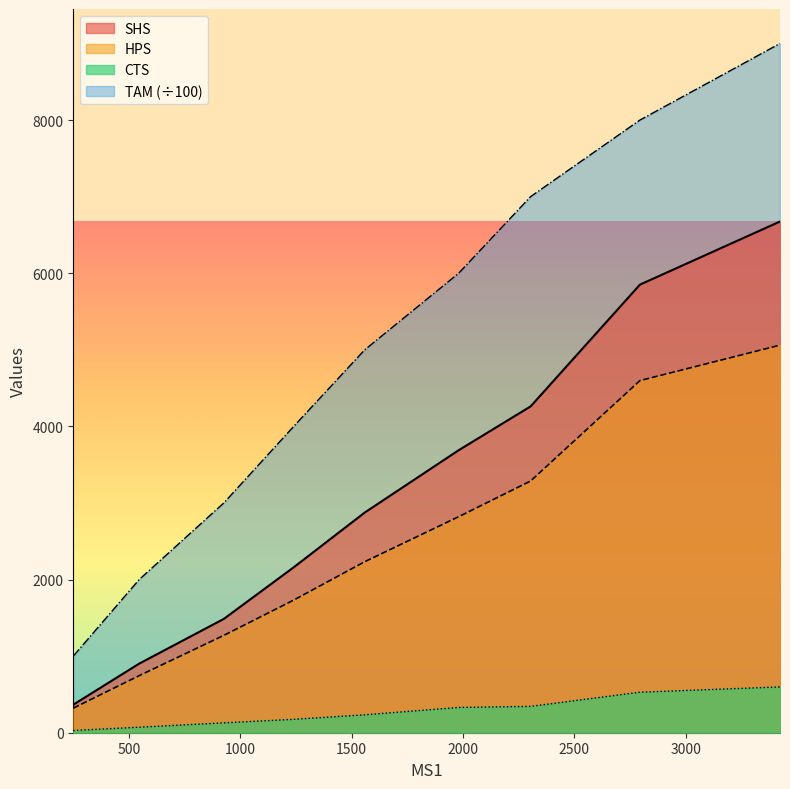

Which category has the lowest value in the CTS series?

250